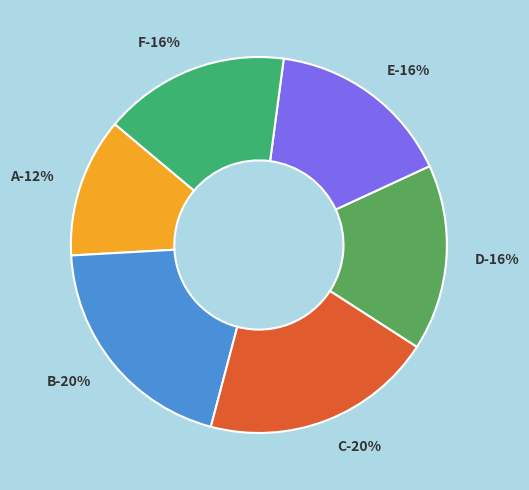

How many segments does this pie chart have?

6